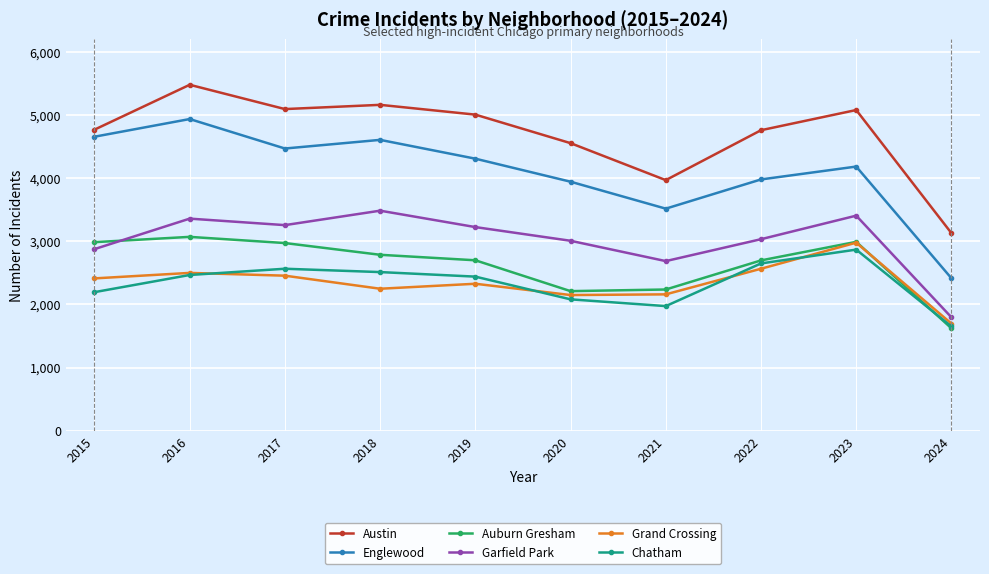

Which series changed the most between 2017 and 2021?

Austin